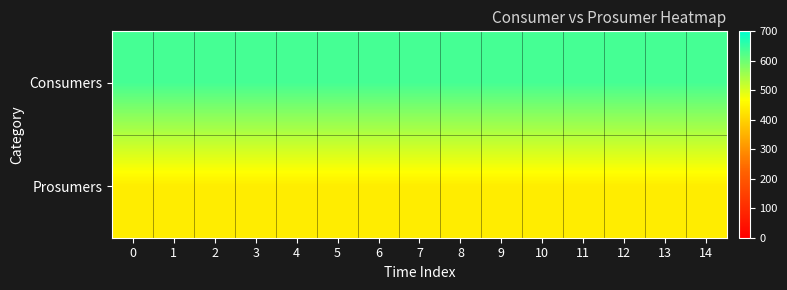

Rank the series at 13 from lowest to highest value.

Prosumers, Consumers